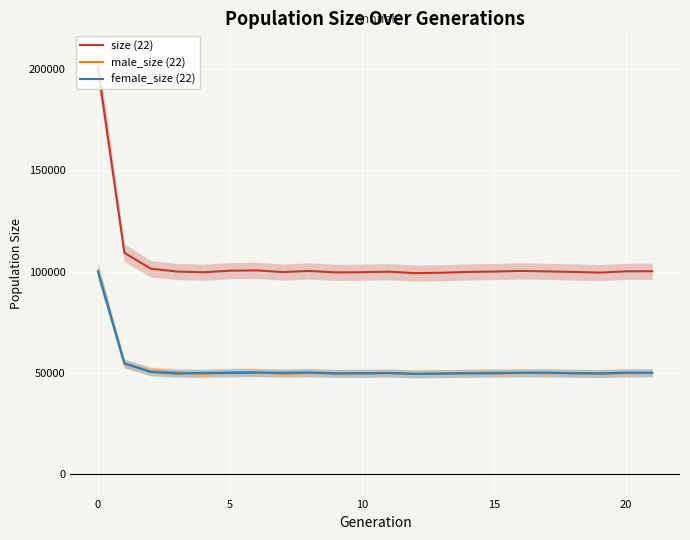

Is this an area chart (filled region under the line)?

No